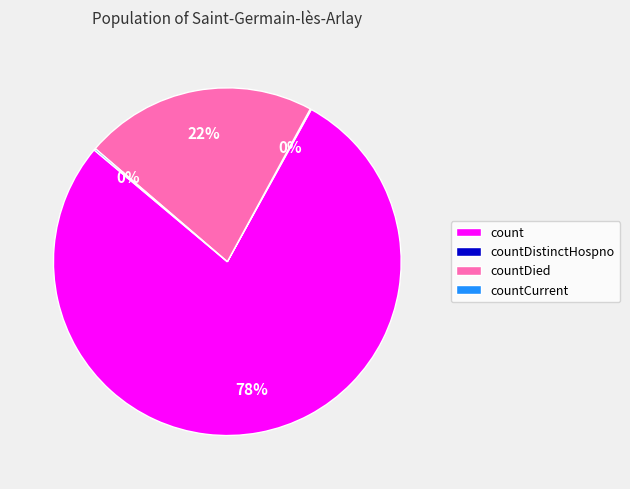

To the nearest percent, what percentage of the pie is count?

78%